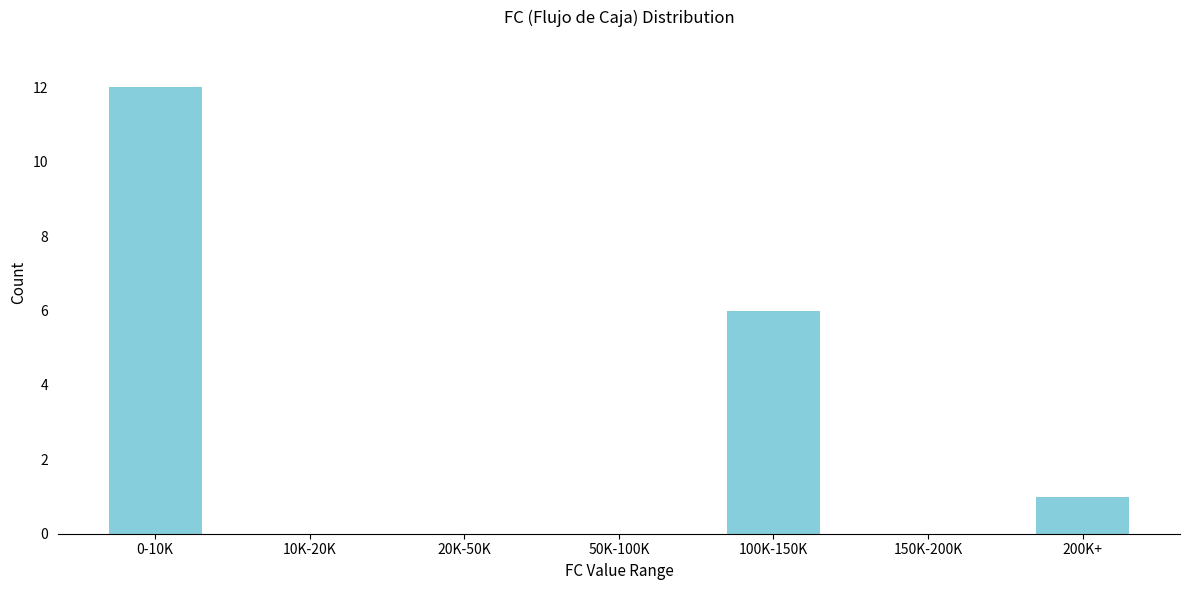

Reading left to right, transcribe all the data shown in this chart.

0-10K=12	10K-20K=0	20K-50K=0	50K-100K=0	100K-150K=6	150K-200K=0	200K+=1